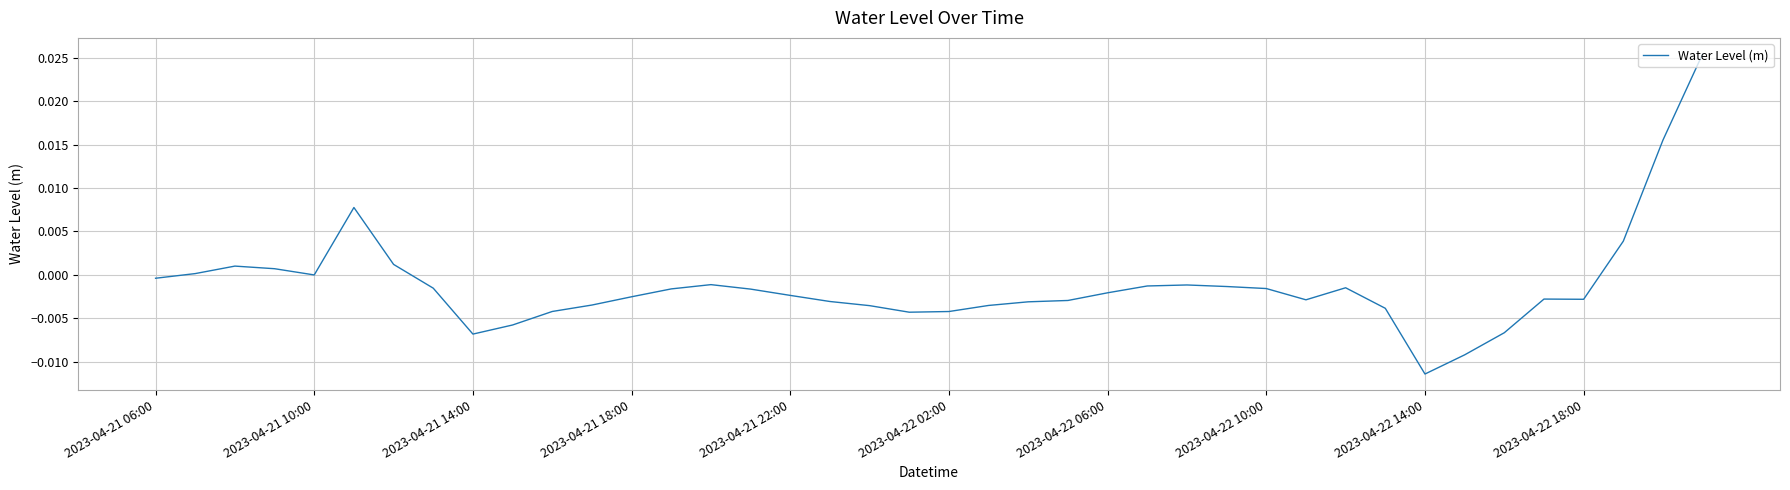

True or false: the data has more than 2 interior local peaks.

True